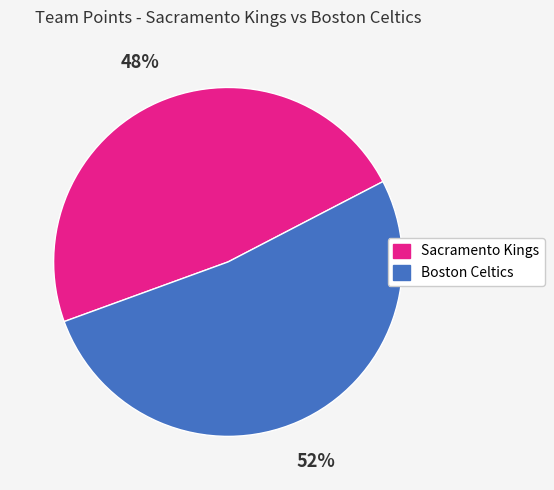

Is there a majority slice in this chart?

Yes